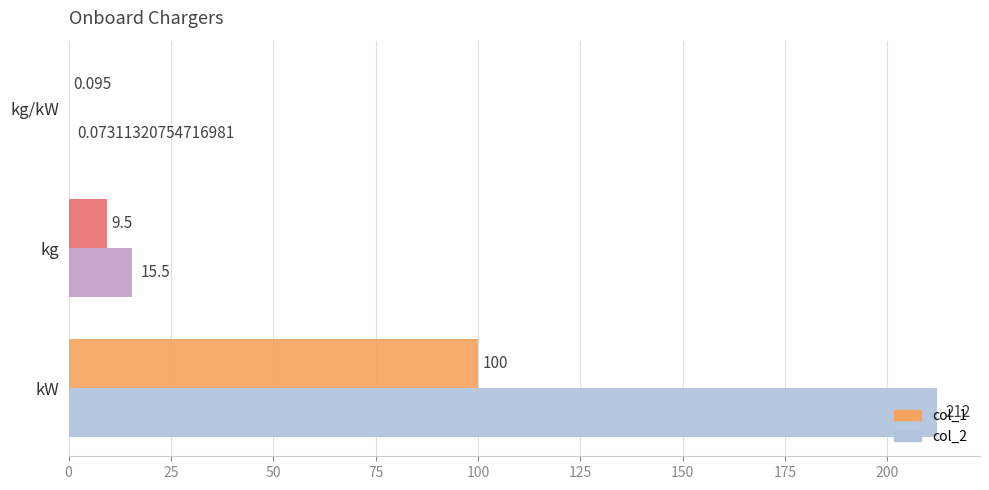

Where is col_2 nearest to the value 106?

kg